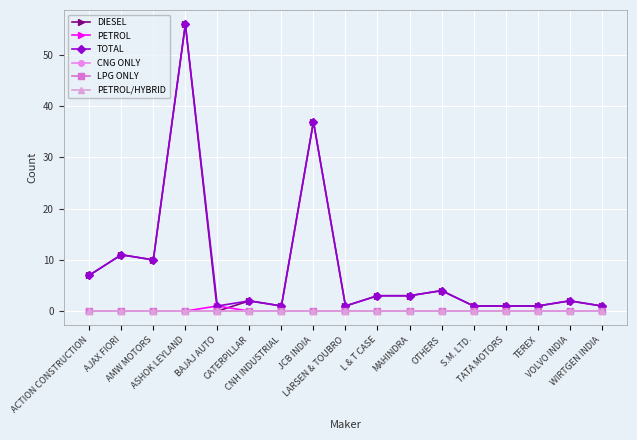

Reading left to right, what are all the values shown in this chart?

DIESEL: 7	11	10	56	0	2	1	37	1	3	3	4	1	1	1	2	1
PETROL: 0	0	0	0	1	0	0	0	0	0	0	0	0	0	0	0	0
TOTAL: 7	11	10	56	1	2	1	37	1	3	3	4	1	1	1	2	1
CNG ONLY: 0	0	0	0	0	0	0	0	0	0	0	0	0	0	0	0	0
LPG ONLY: 0	0	0	0	0	0	0	0	0	0	0	0	0	0	0	0	0
PETROL/HYBRID: 0	0	0	0	0	0	0	0	0	0	0	0	0	0	0	0	0